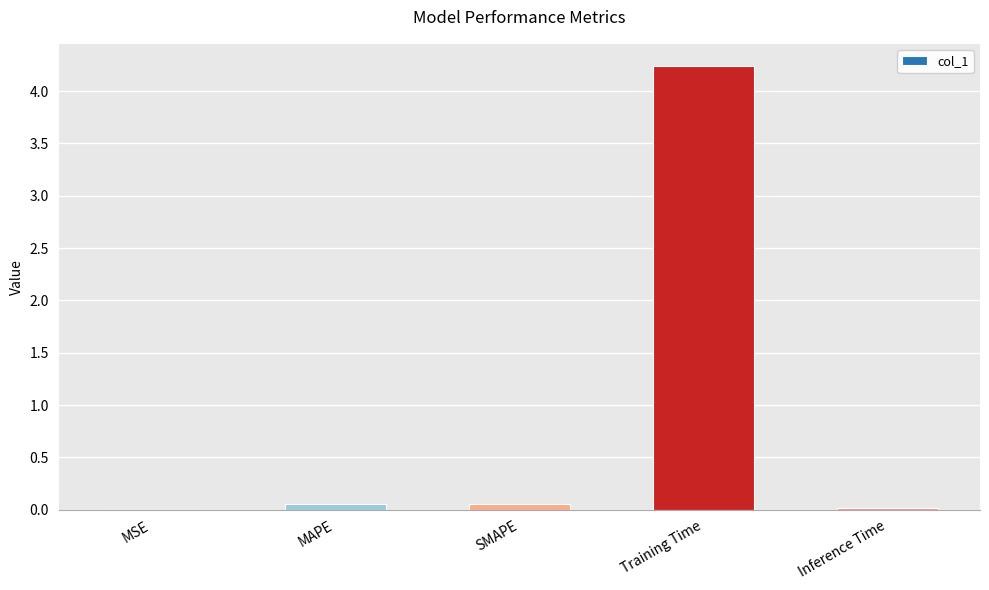

What is the sum of all values?

4.4